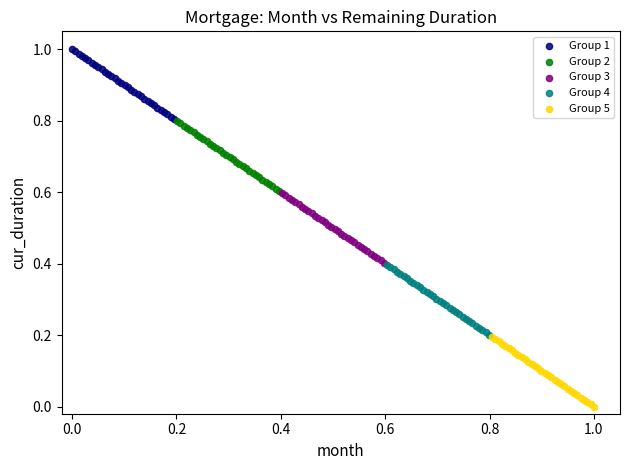

Which series contains the highest Y value?

Group 1